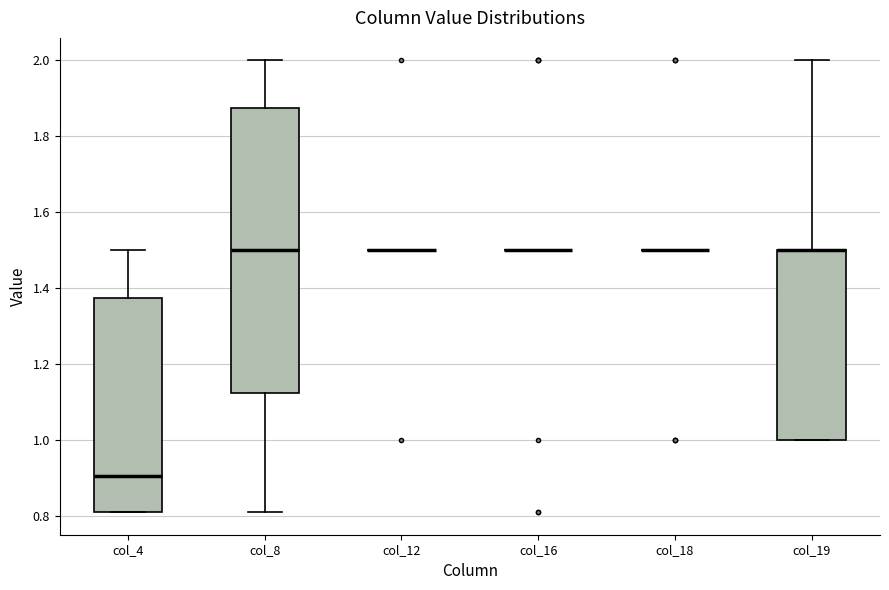

Reading left to right, read every box against the y-axis: the position of its median line, the range the box covers, and the ends of its whiskers. The values are not printed on the chart, so give them approximately, as read against the axis.

col_4: median 0.90, box 0.82 to 1.38, whiskers 0.82 to 1.50
col_8: median 1.50, box 1.12 to 1.88, whiskers 0.82 to 2.00
col_12: box collapsed to a line at 1.50, whiskers 1.50 to 1.50
col_16: box collapsed to a line at 1.50, whiskers 1.50 to 1.50
col_18: box collapsed to a line at 1.50, whiskers 1.50 to 1.50
col_19: median 1.50 (drawn on the box's upper edge), box 1.00 to 1.50, whiskers 1.00 to 2.00